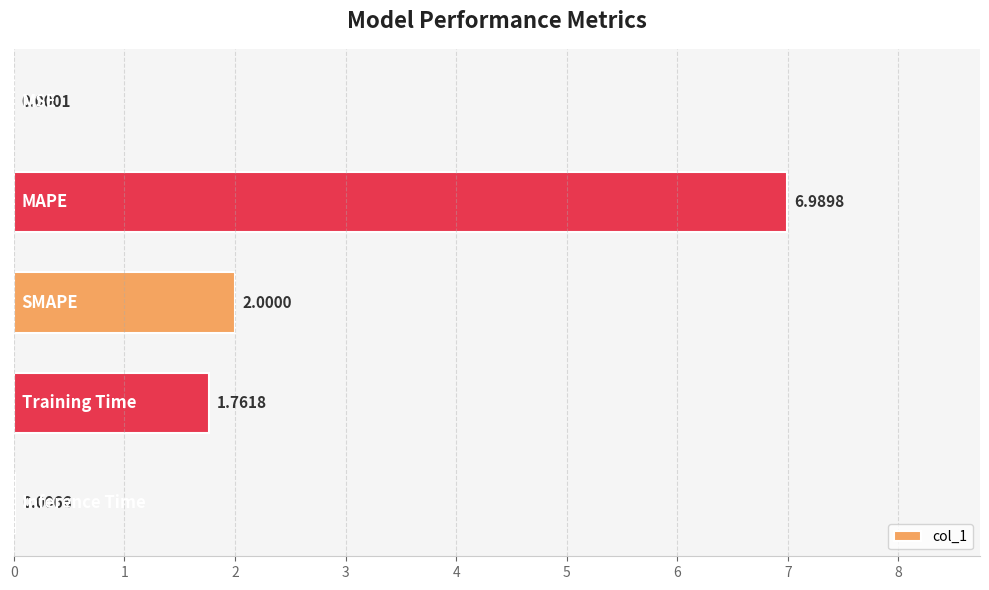

What is the sum of all values?

10.8